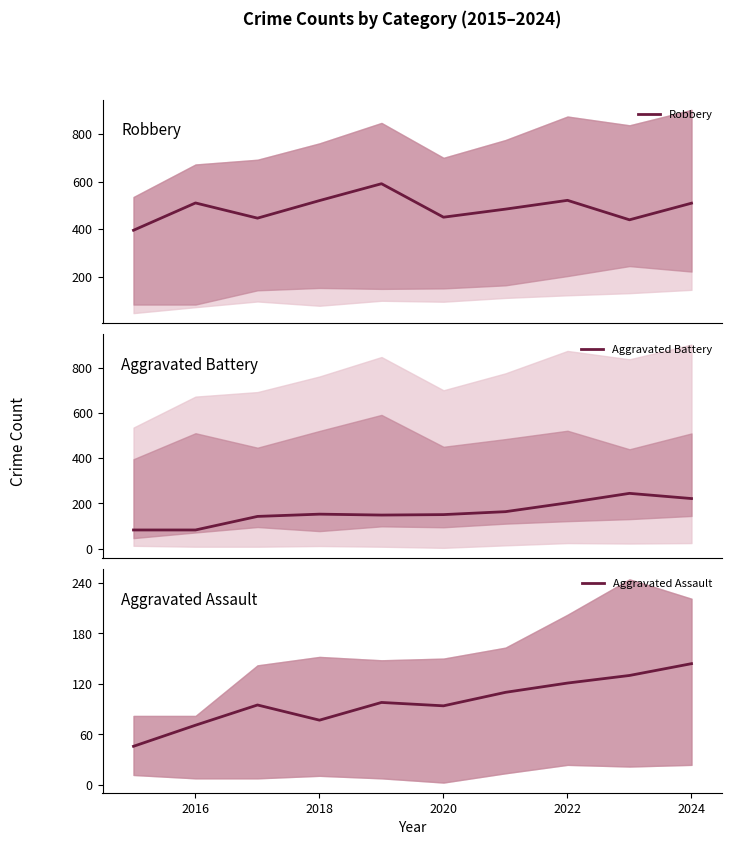

How many categories are shown in the chart?

10